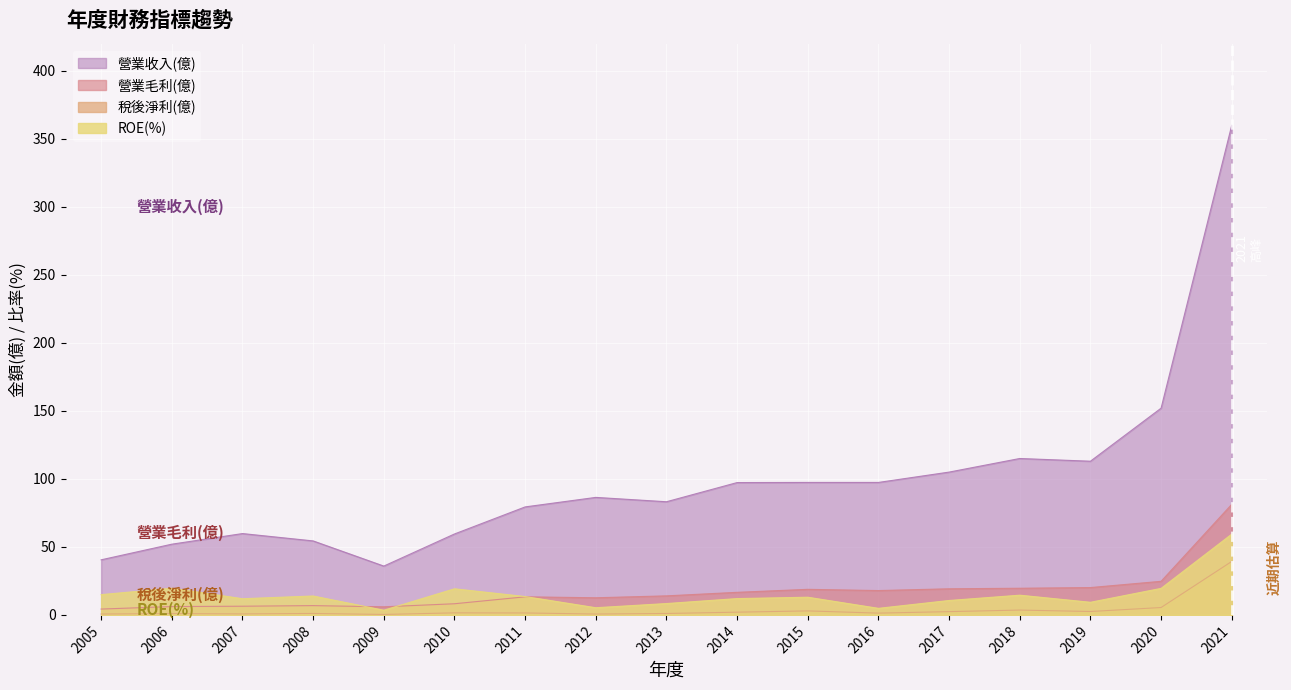

Reading left to right, extract all data points from this chart.

營業收入(億): 40.5	52.0	59.8	54.4	35.9	59.5	79.4	86.4	83.2	97.3	97.4	97.4	105.0	115.0	113.0	152.0	360.0
營業毛利(億): 4.3	6.1	6.4	6.8	6.0	8.2	13.3	12.6	14.0	16.6	18.8	17.9	19.2	19.6	20.1	24.7	81.3
稅後淨利(億): 0.7	0.9	0.7	1.1	0.3	1.5	1.4	0.6	1.0	2.0	2.9	1.3	2.4	3.5	2.5	5.4	39.3
ROE(%): 14.9	19.6	11.9	13.9	3.5	19.2	13.5	5.3	8.3	12.0	13.0	4.8	10.6	14.5	9.3	19.5	59.4